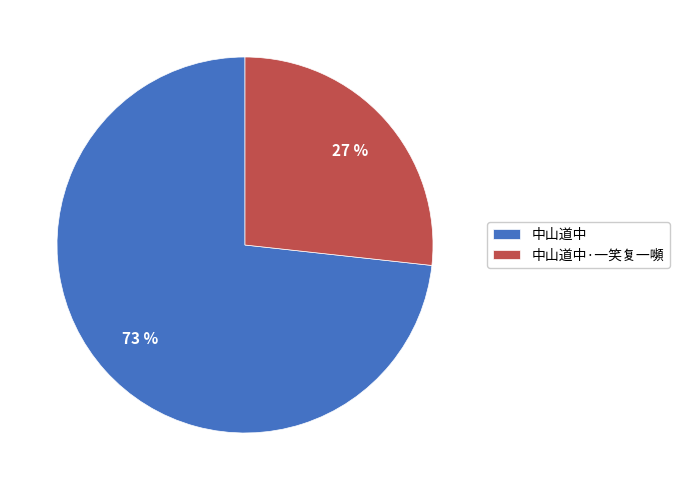

To the nearest percent, what portion does 中山道中 represent?

73%